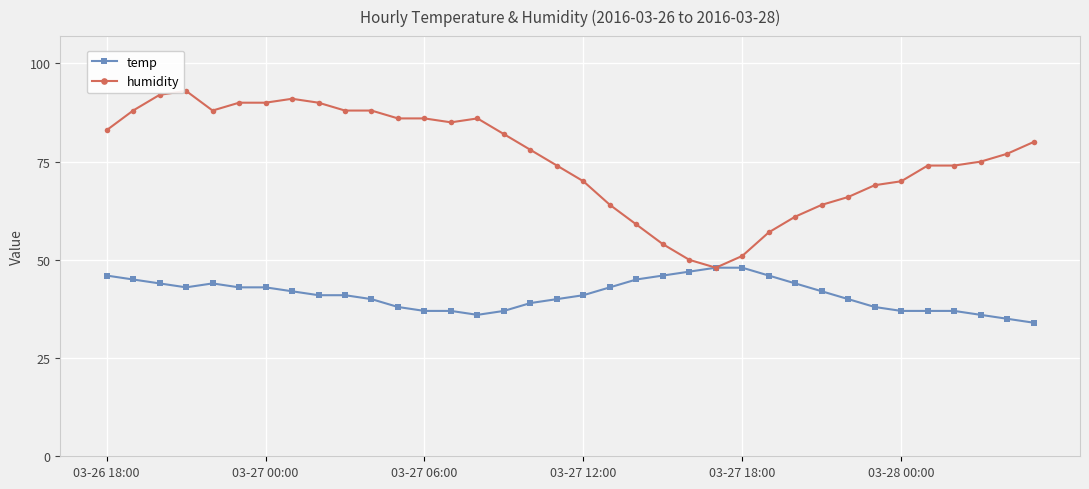

Reading left to right, list all the values displayed in this chart.

temp: 46	45	44	43	44	43	43	42	41	41	40	38	37	37	36	37	39	40	41	43	45	46	47	48	48	46	44	42	40	38	37	37	37	36	35	34
humidity: 83	88	92	93	88	90	90	91	90	88	88	86	86	85	86	82	78	74	70	64	59	54	50	48	51	57	61	64	66	69	70	74	74	75	77	80